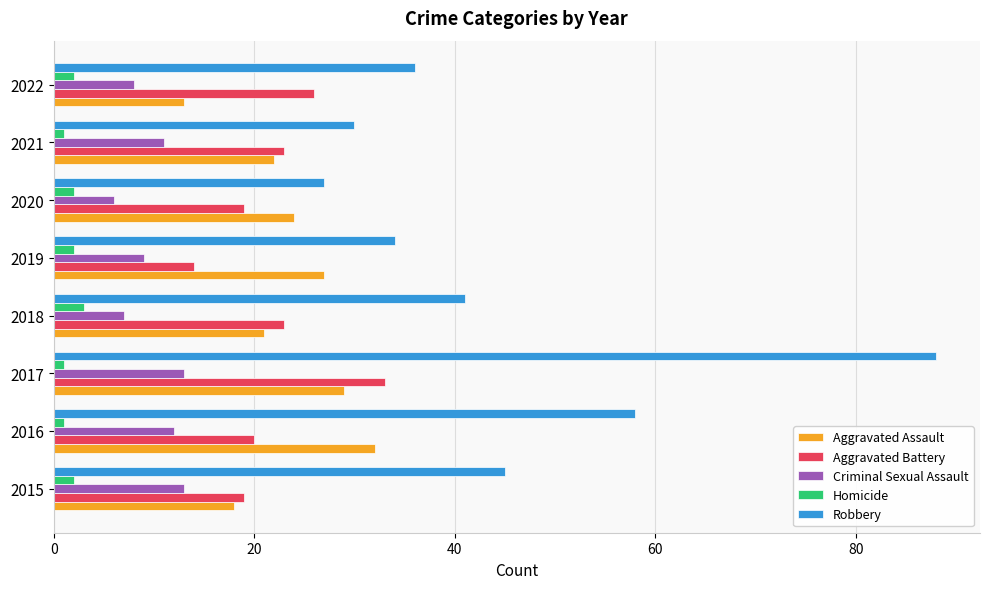

Is the value of Aggravated Assault at 2022 greater than the value of Homicide at 2017?

Yes